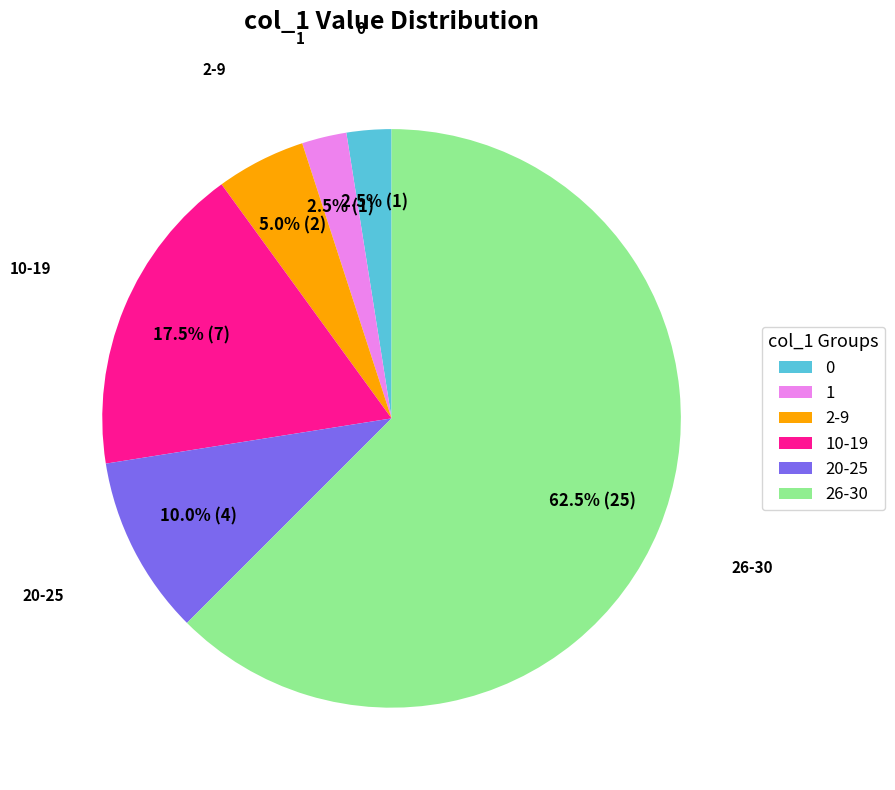

Is the sum of 20-25 and 10-19 greater than half?

No